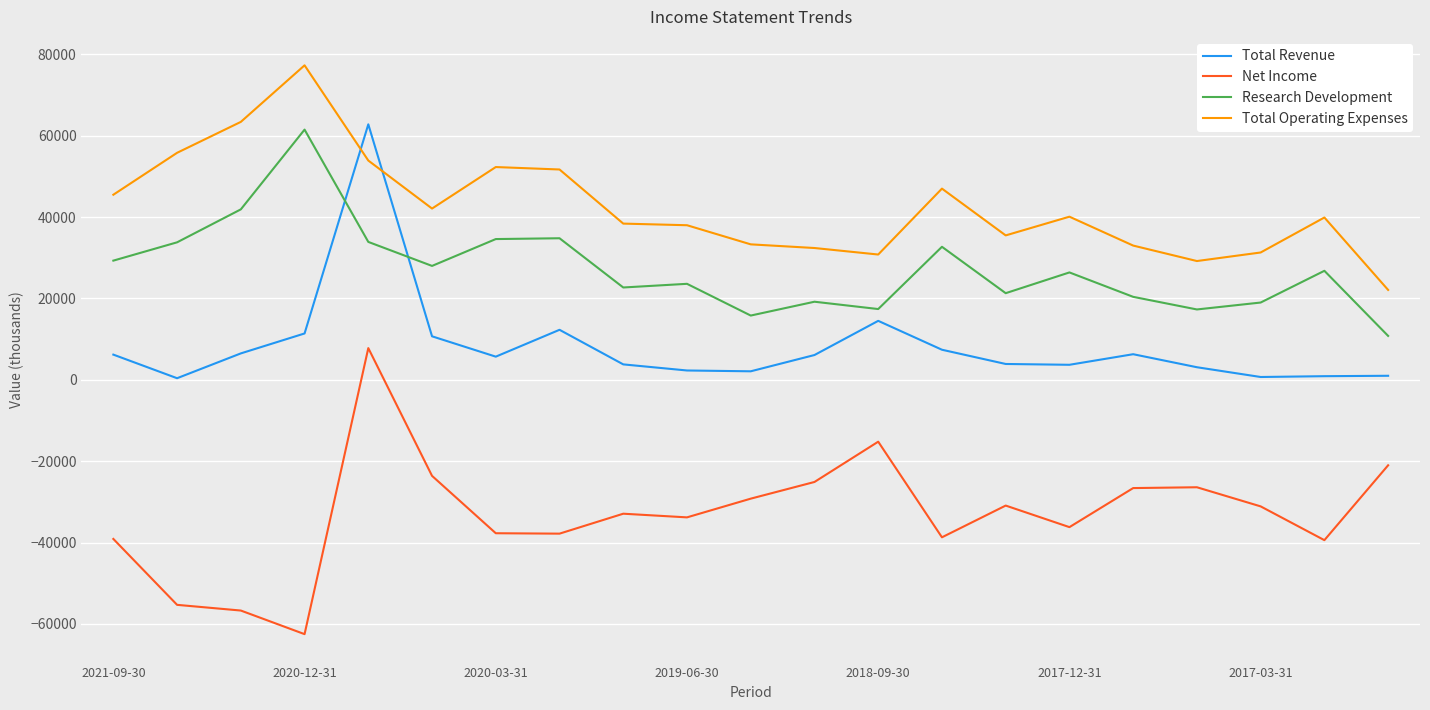

What is the difference between the maximum and minimum values in the Research Development series?

50700